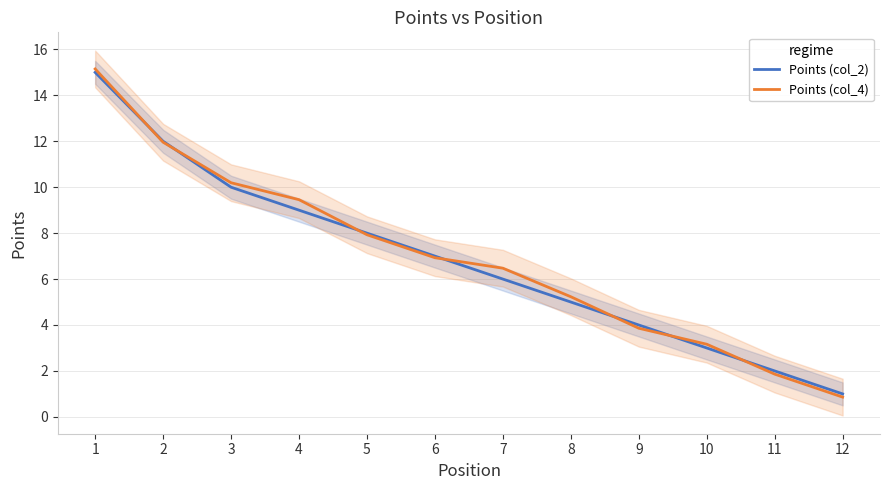

Reading left to right, extract all data points from this chart.

Points (col_2): 15.0	12.0	10.0	9.0	8.0	7.0	6.0	5.0	4.0	3.0	2.0	1.0
Points (col_4): 15.1	12.0	10.2	9.5	7.9	6.9	6.5	5.2	3.9	3.2	1.9	0.9